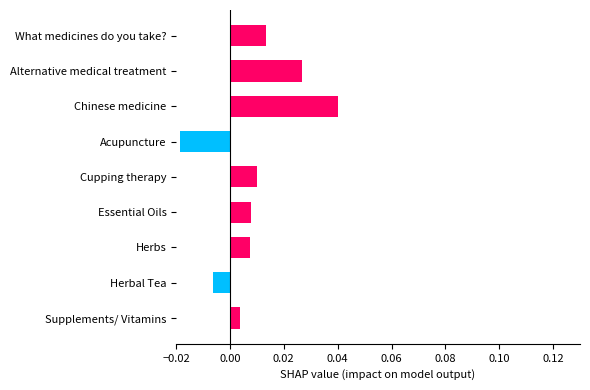

Which label corresponds to the smallest value in the chart?

Acupuncture